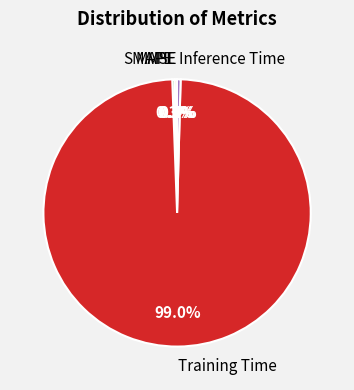

Does Training Time represent more than half of the total?

Yes